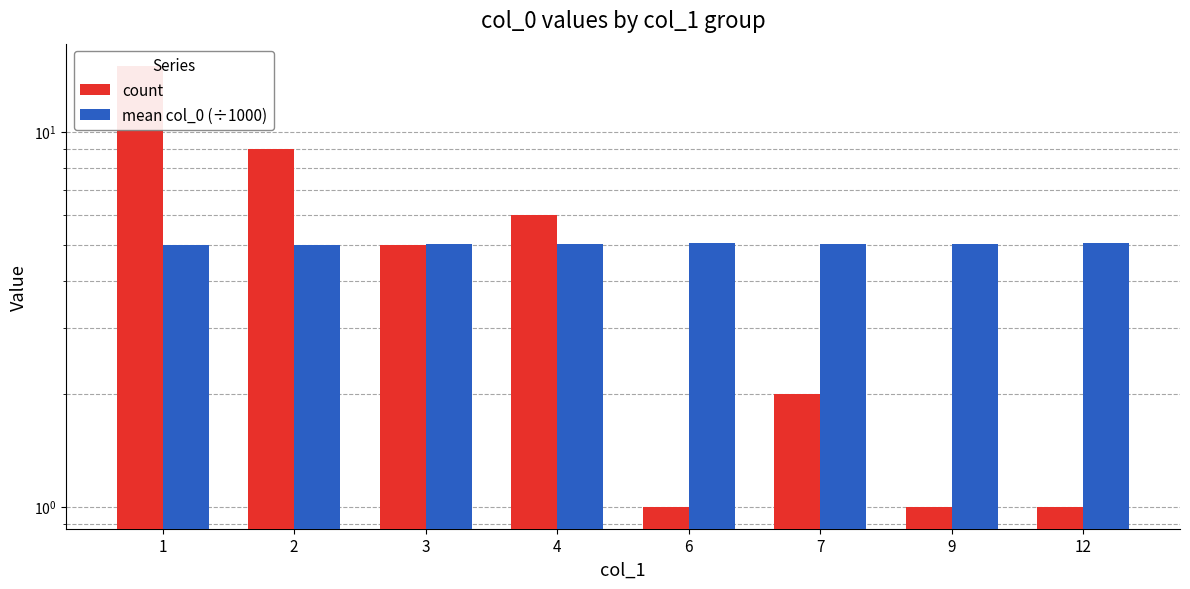

The value of count at 7 is 2.0. True or false?

True